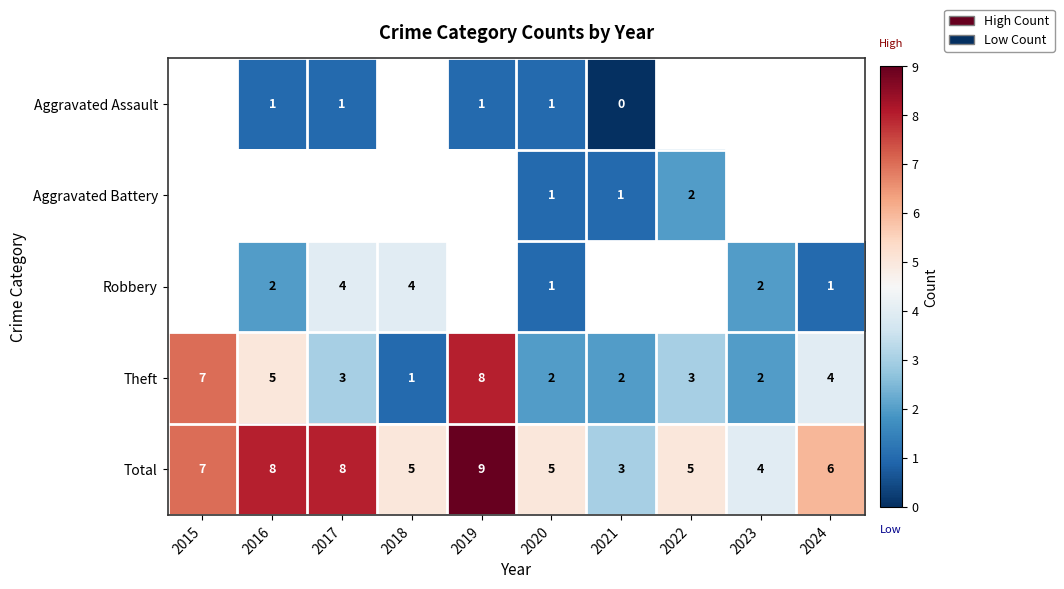

What is the difference between the highest and lowest values at 2020?

4